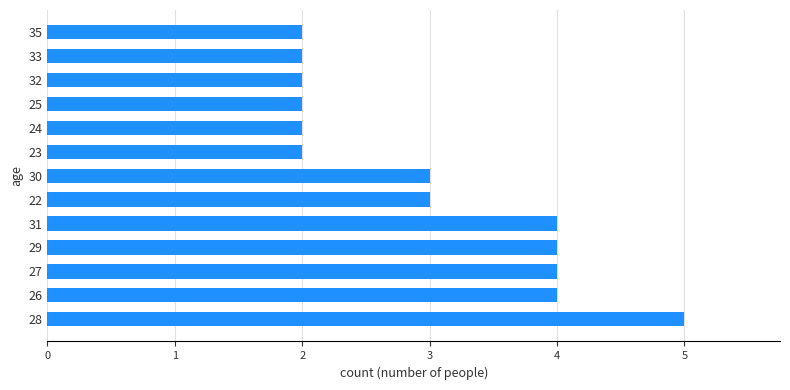

Reading top to bottom, extract all data points from this chart.

2	2	2	2	2	2	3	3	4	4	4	4	5